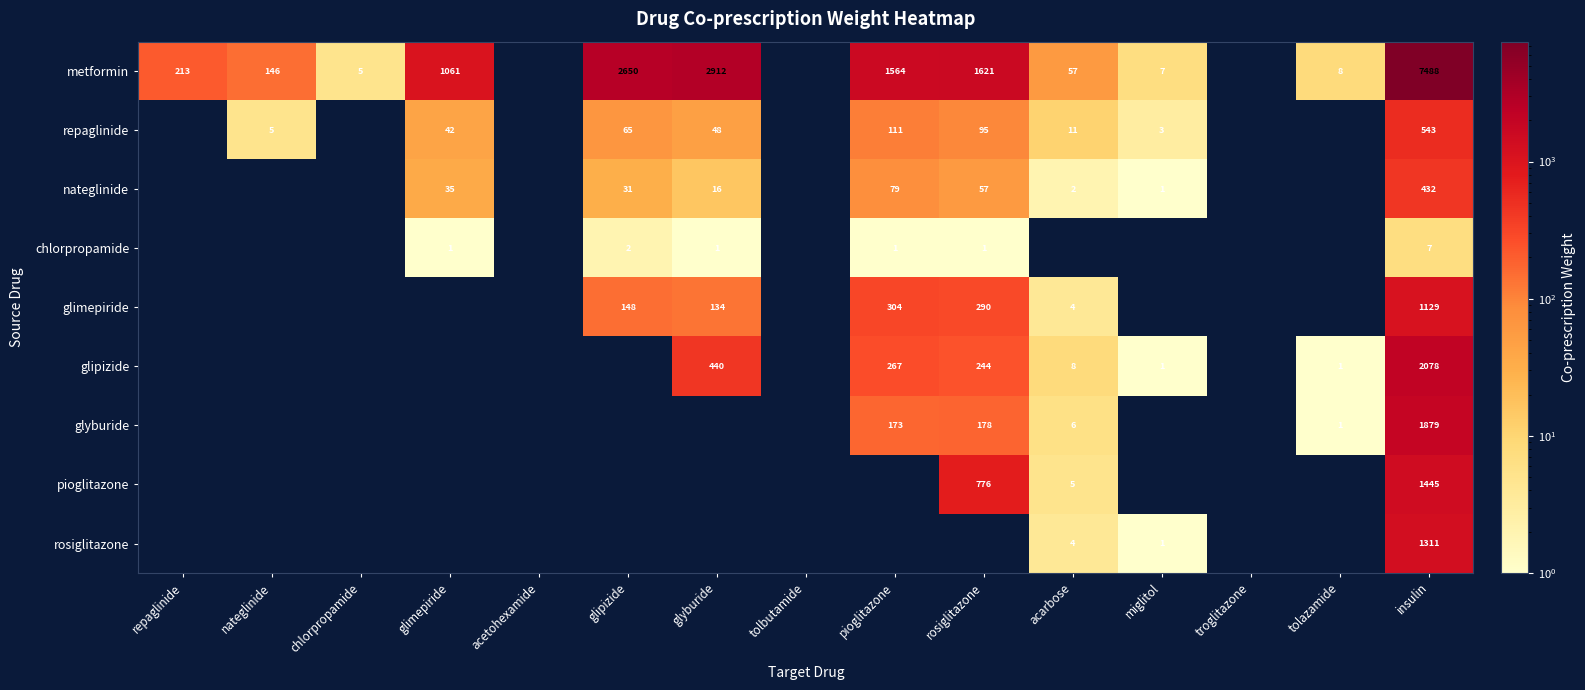

Is it true that glipizide equals 1 at miglitol?

True